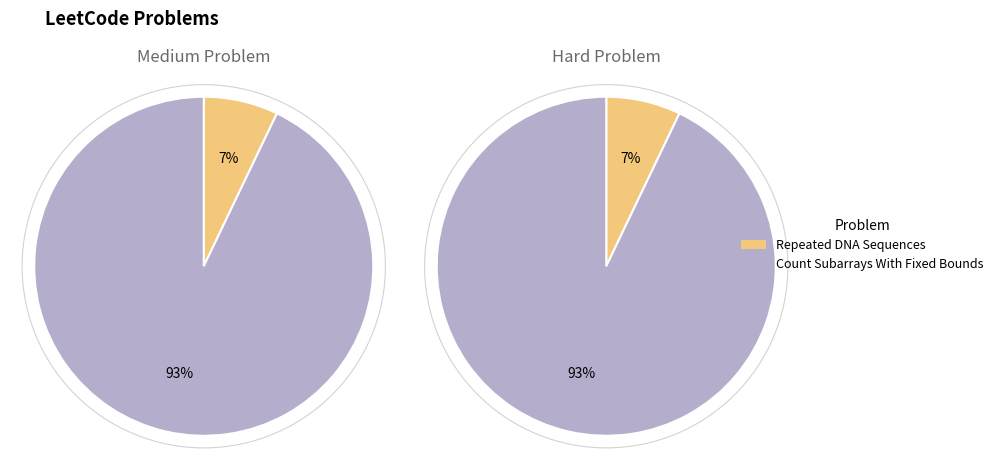

Does Repeated DNA Sequences account for over 50% of the chart?

No